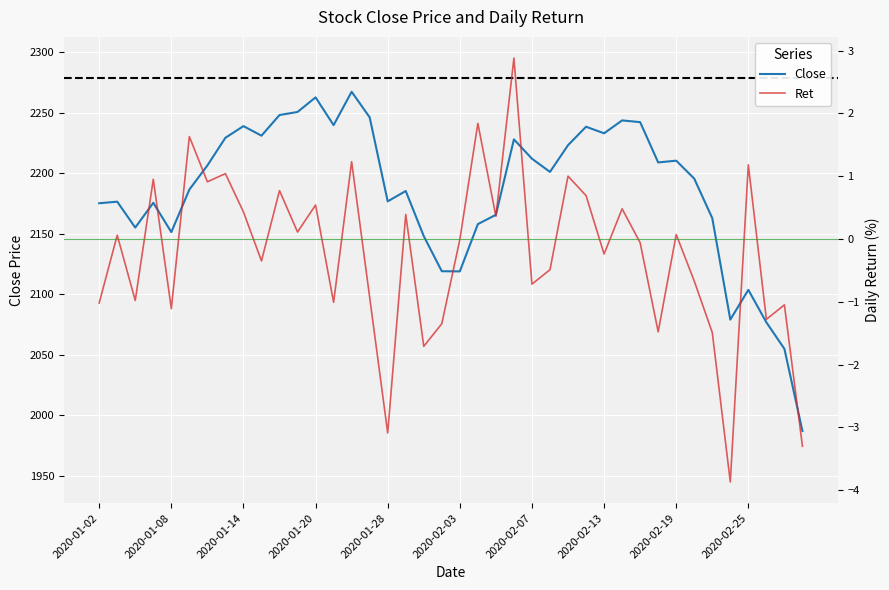

At how many categories does at least one series exceed 2165?

28